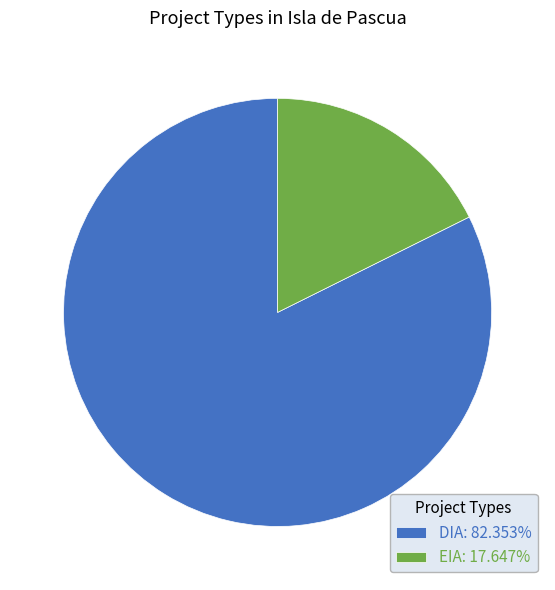

What is the ratio of the value at DIA to the value at EIA?

4.7